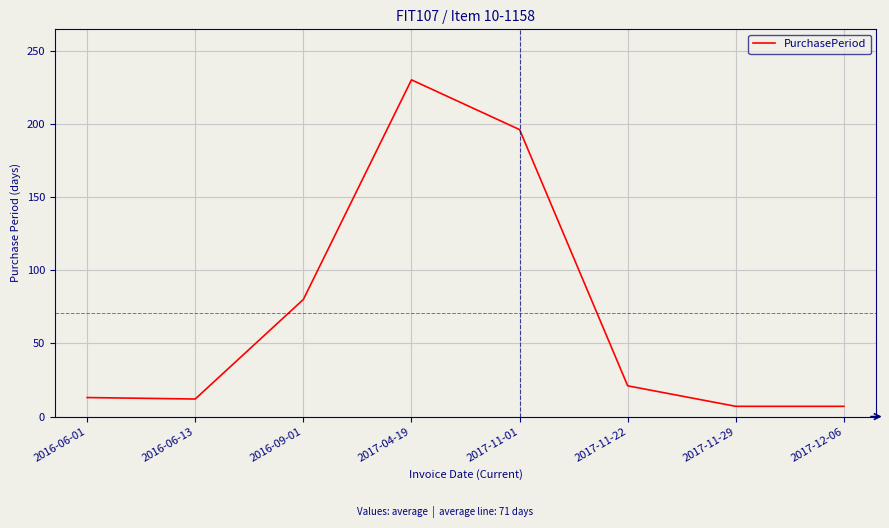

What is the greatest value displayed?

230